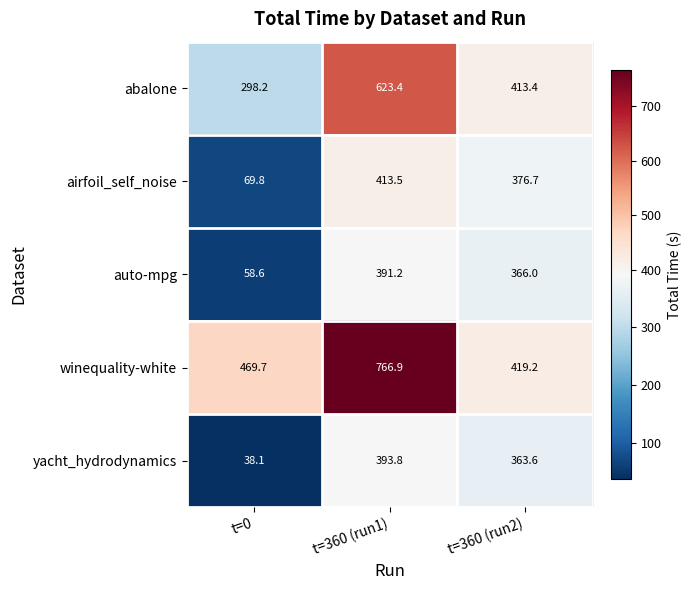

Between t=360 (run1) and t=360 (run2), which series saw the biggest shift?

winequality-white